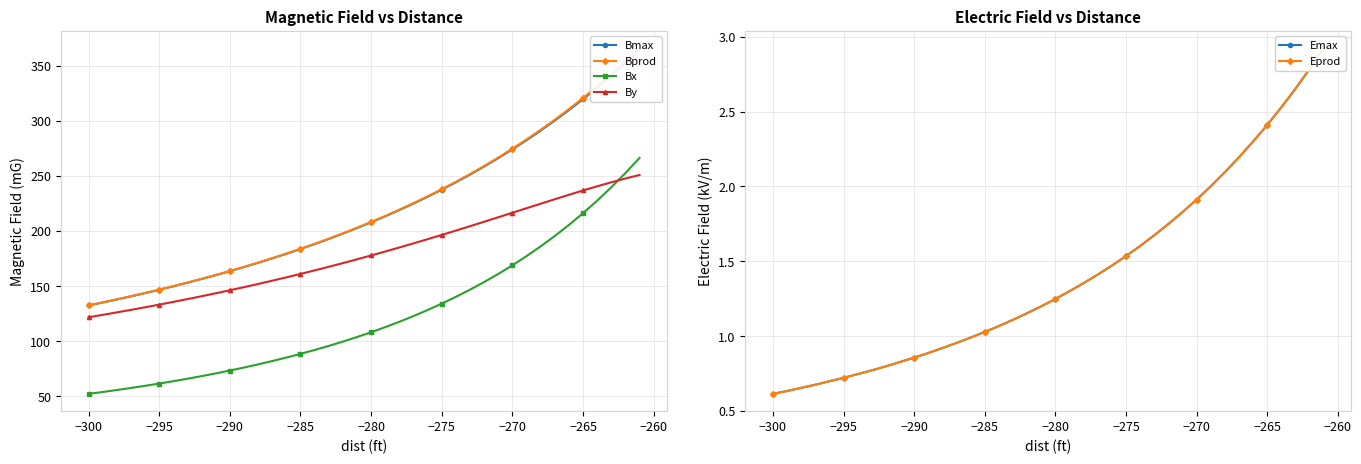

Where does the By series first go above 177?

−280